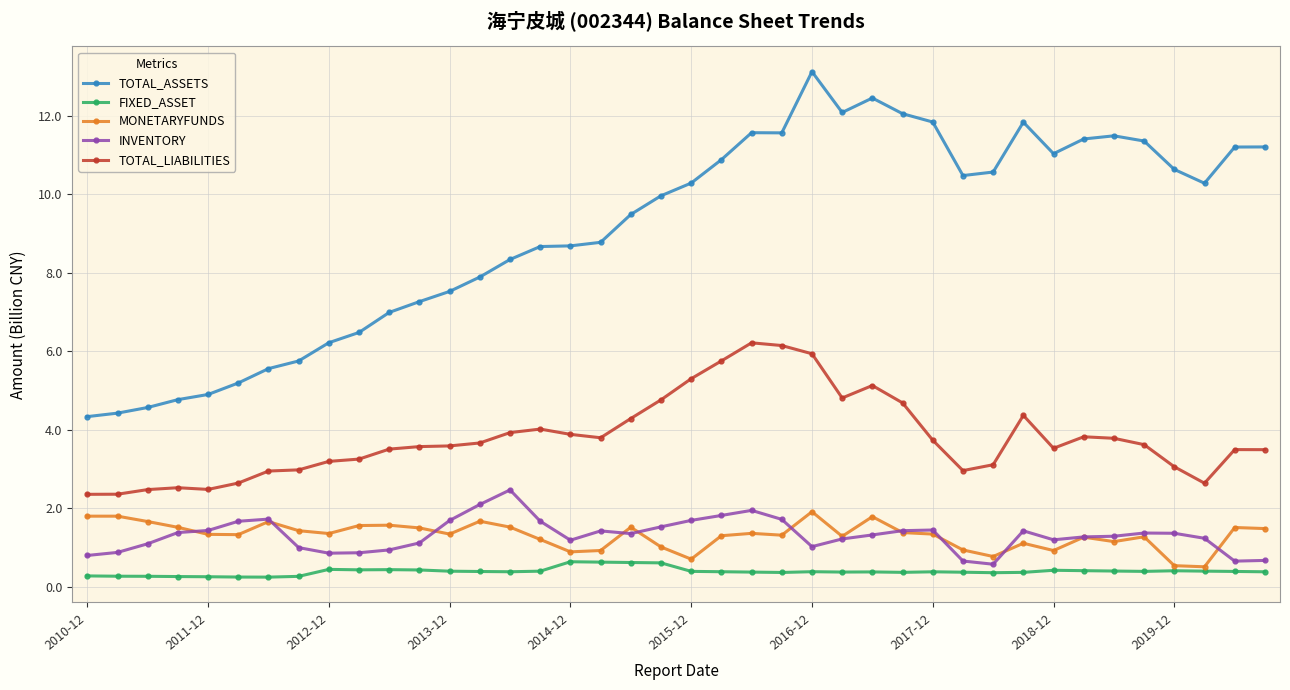

True or false: TOTAL_LIABILITIES has more than 2 interior local peaks.

True